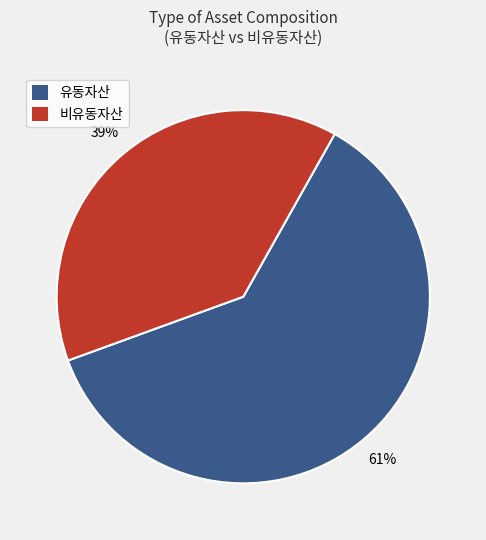

What percentage is the 유동자산 slice, to the nearest percent?

61%